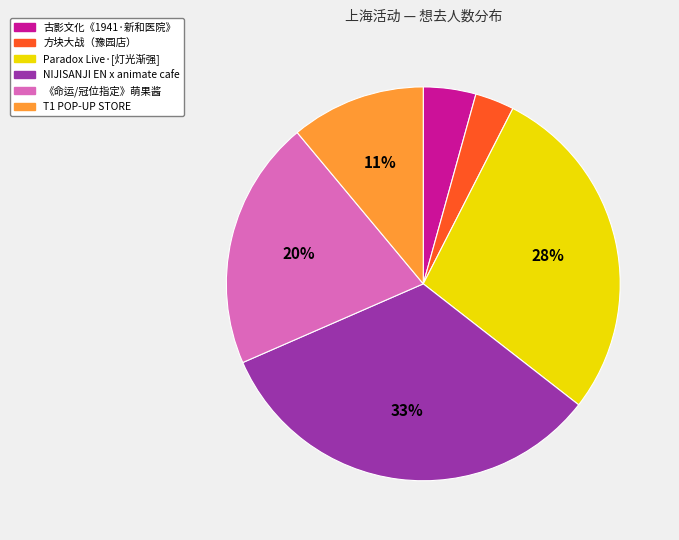

To the nearest percent, what is the difference between the largest and smallest slice percentages?

30%